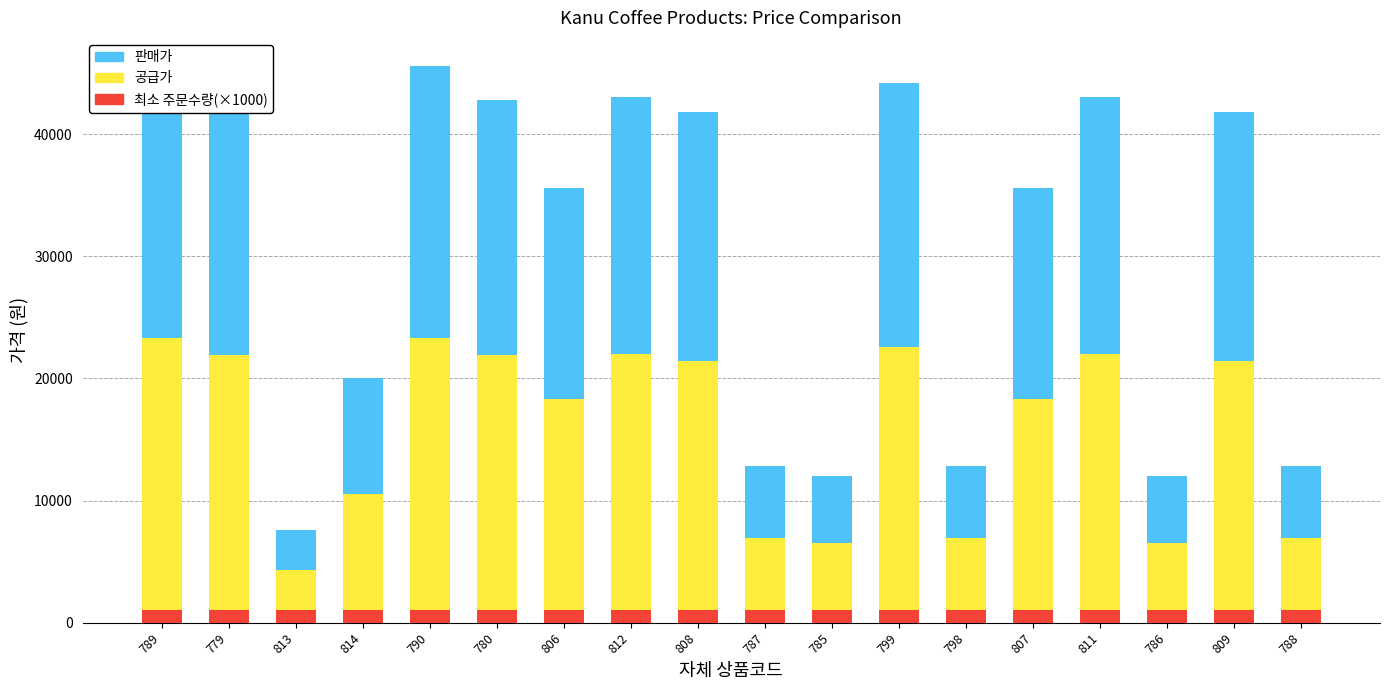

Rank the series at 811 from highest to lowest value.

공급가, 판매가, 최소 주문수량(×1000)